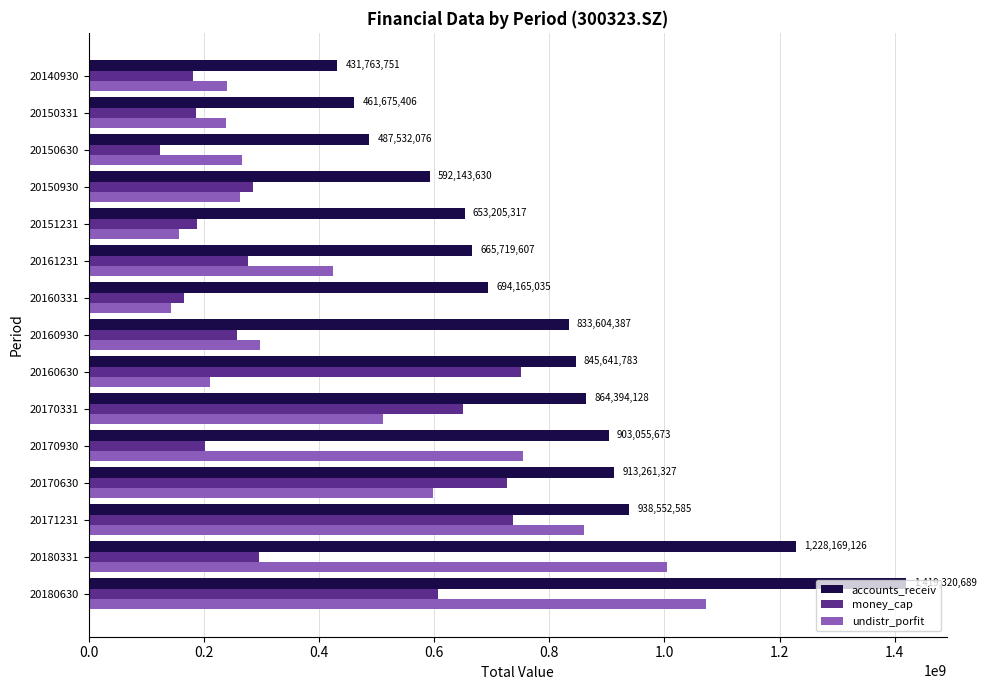

How many values in the money_cap series are below 276699254?

7